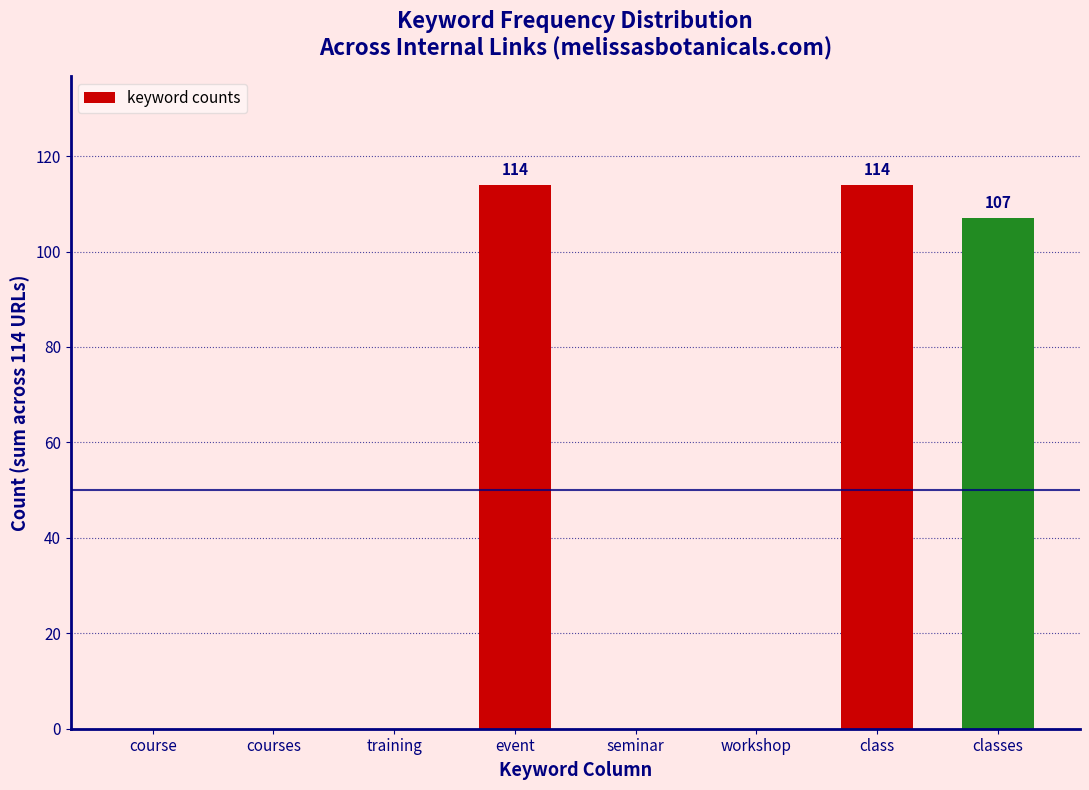

Reading left to right, extract all data points from this chart.

course=0	courses=0	training=0	event=114	seminar=0	workshop=0	class=114	classes=107